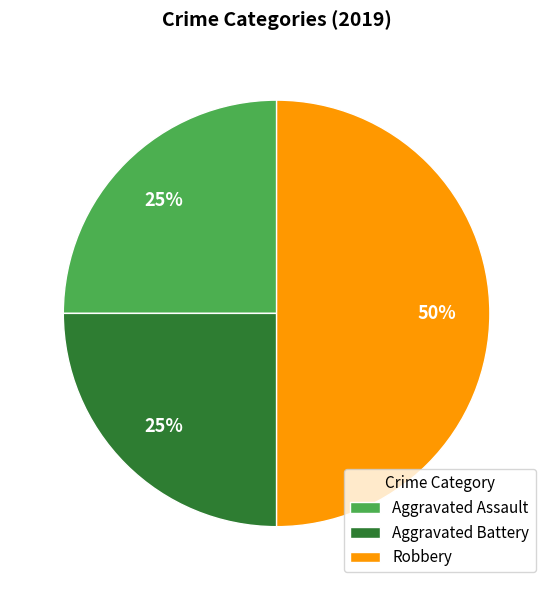

Is Aggravated Assault the majority of the pie?

No